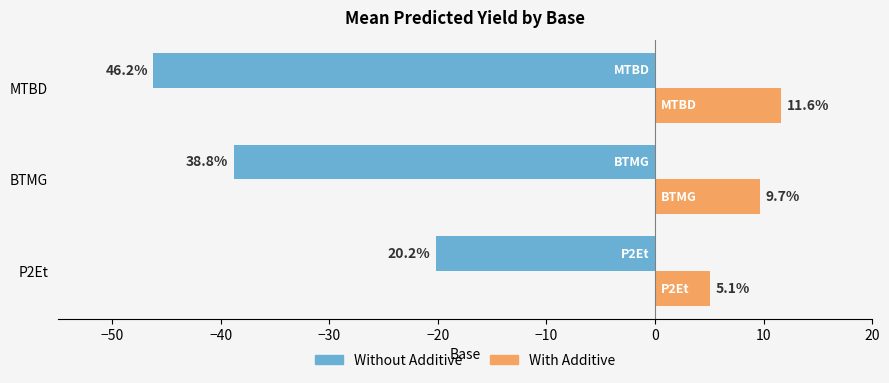

Which series has the largest total across all categories?

With Additive